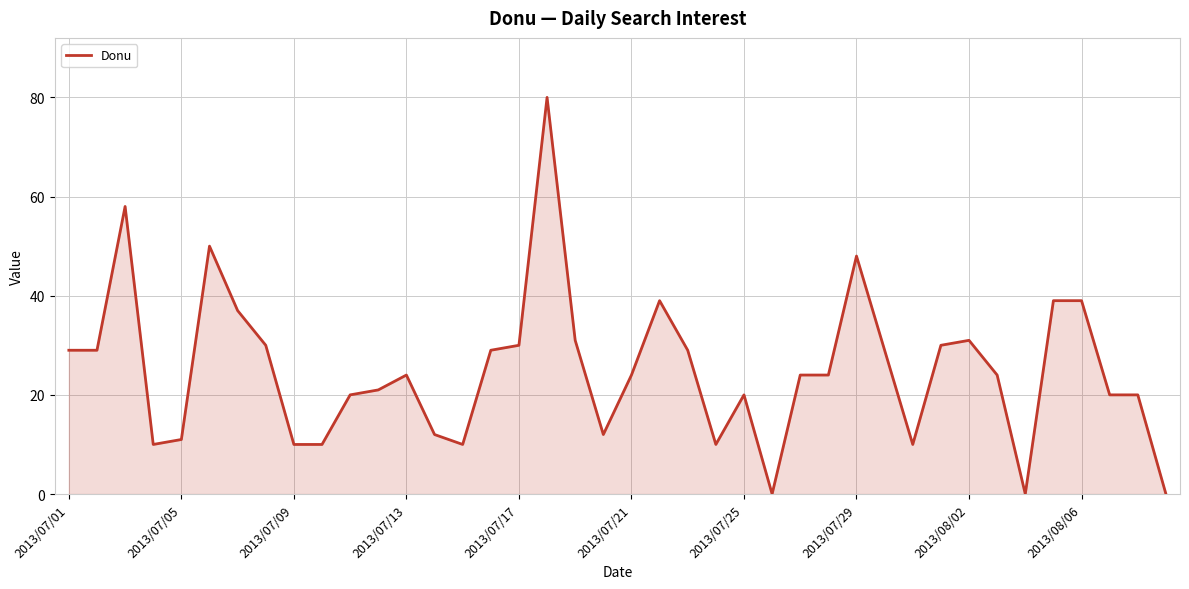

What is the maximum value shown in the chart?

80